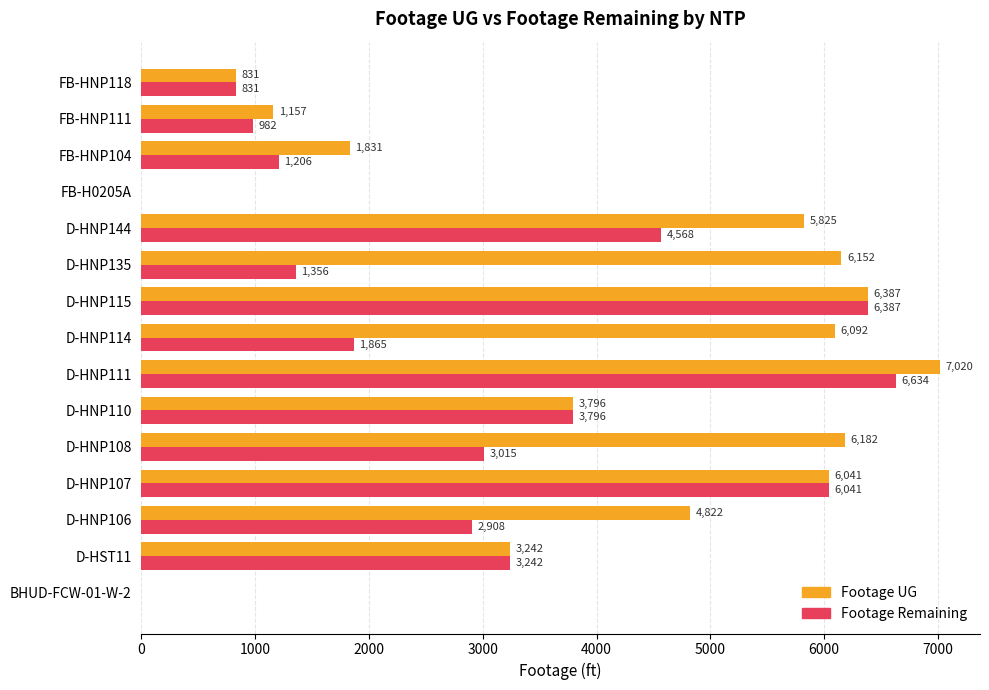

At which category is the sum across all series the highest?

D-HNP111